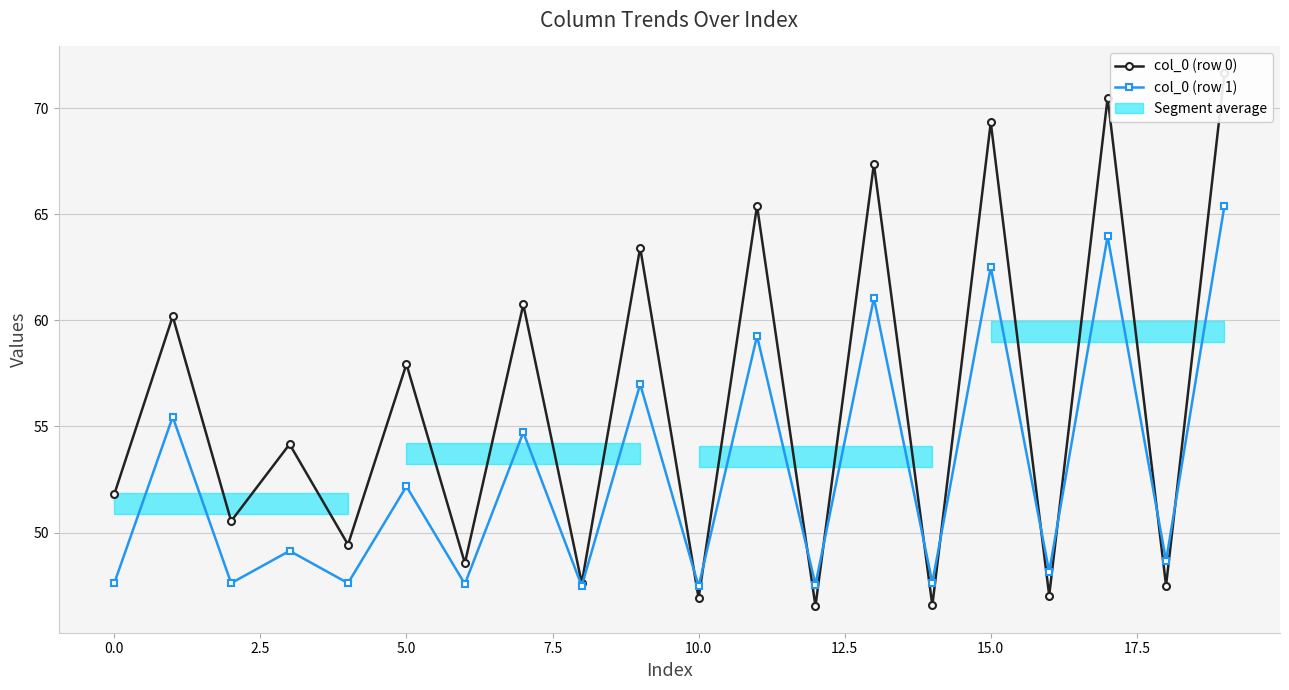

What is the label of the 15th point from the left?

14